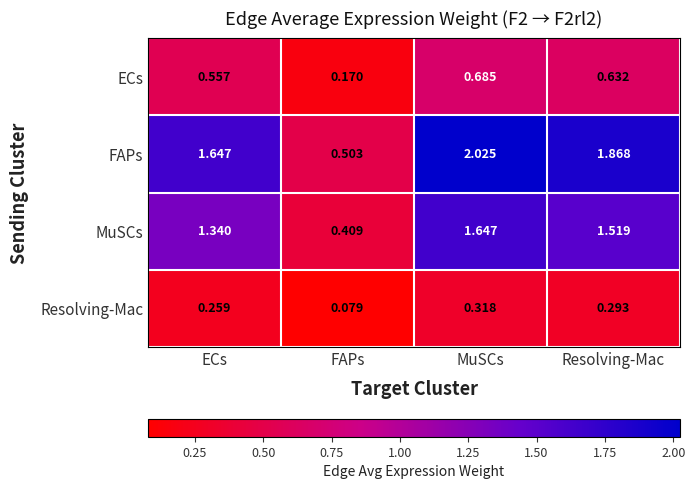

Rank the series by their maximum value, from lowest to highest.

Resolving-Mac, ECs, MuSCs, FAPs